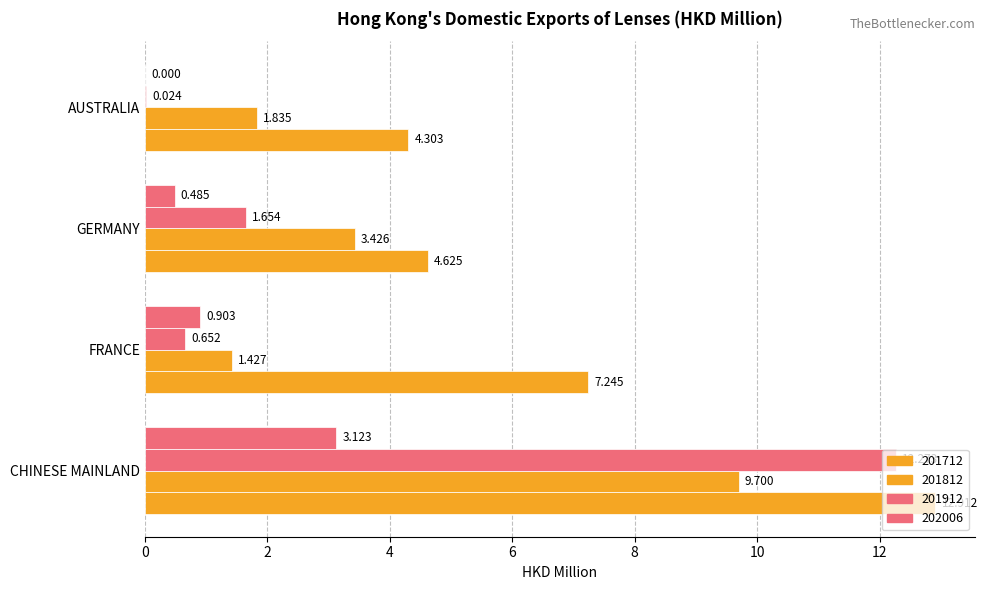

How many data points does each series have?

4